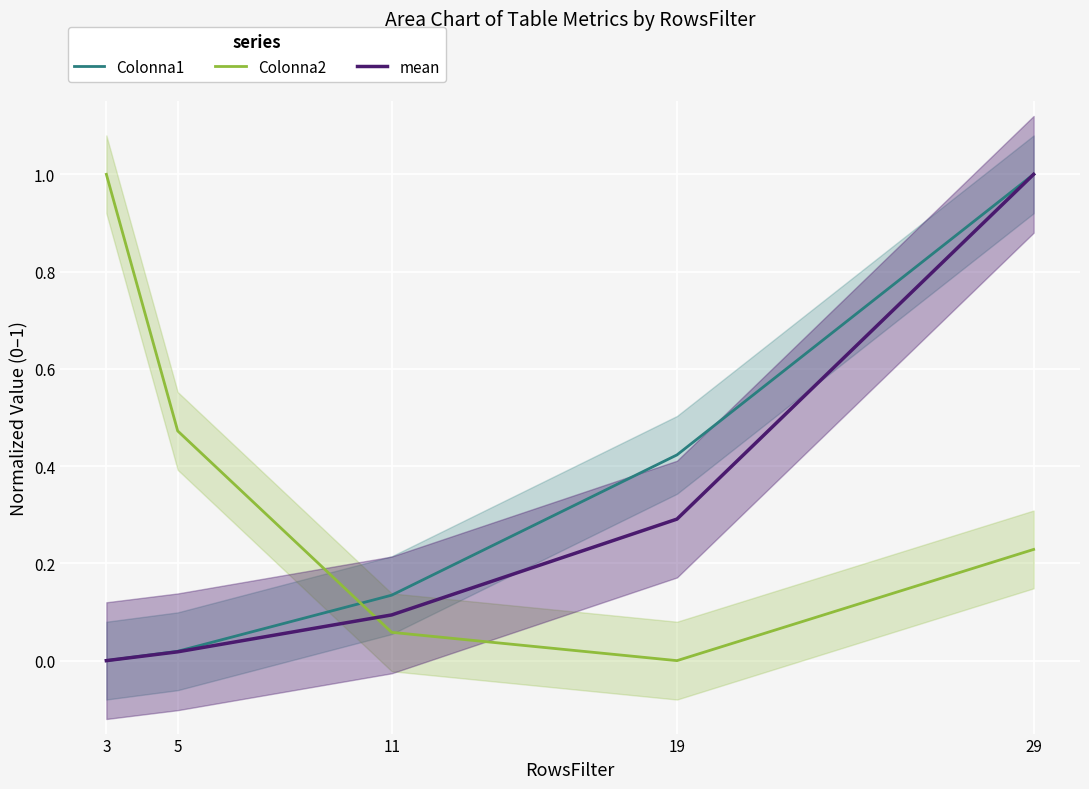

Between 11 and 29, which is larger?

29